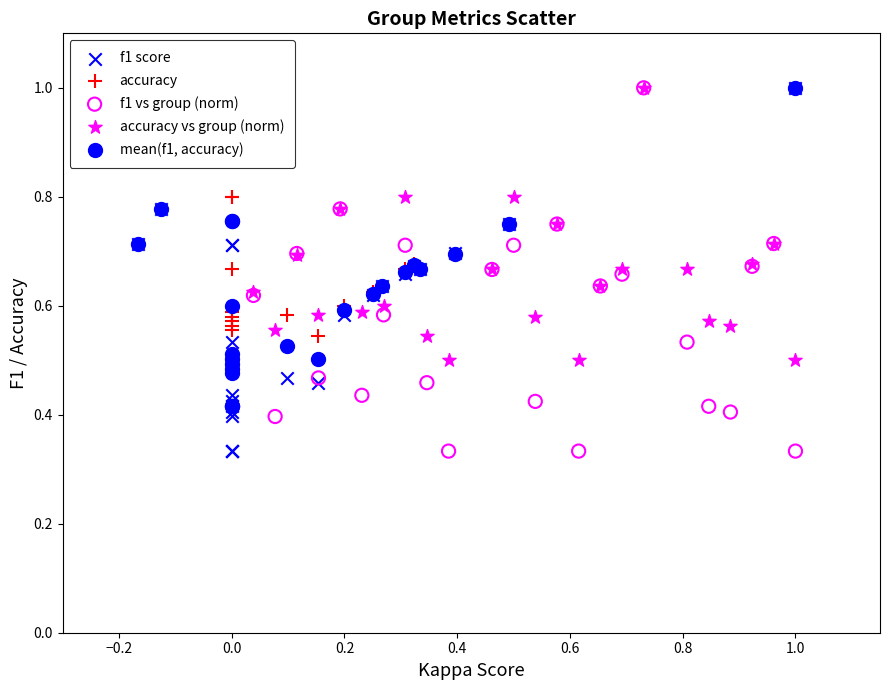

What are all the series names shown in the legend?

f1 score, accuracy, f1 vs group (norm), accuracy vs group (norm), mean(f1, accuracy)